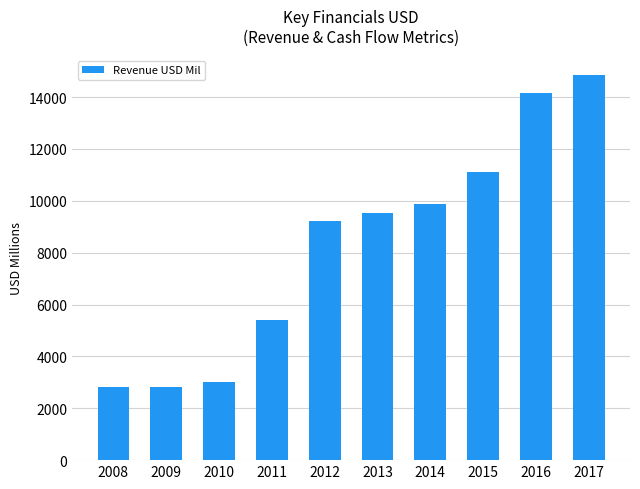

What is the sum of all values?

82855